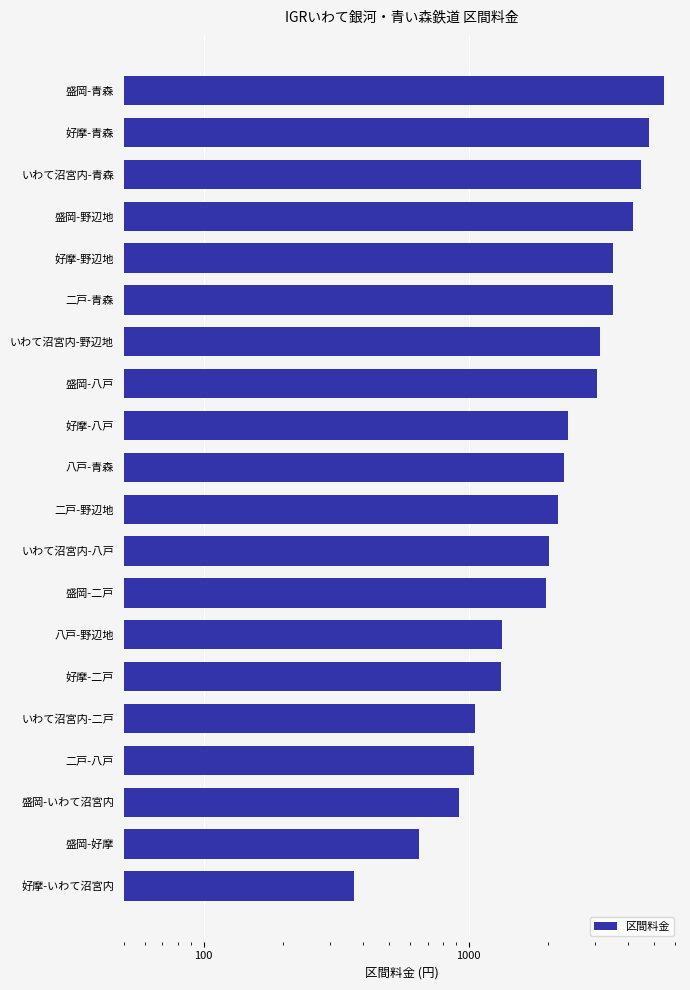

What is the difference between the maximum and minimum values?

5110